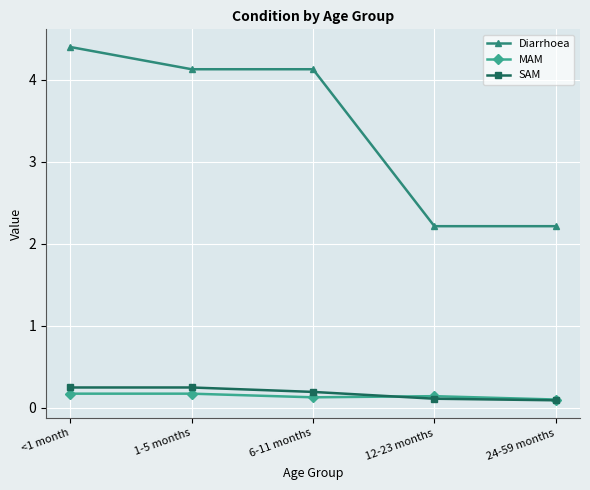

True or false: MAM and Diarrhoea intersect in this chart.

False